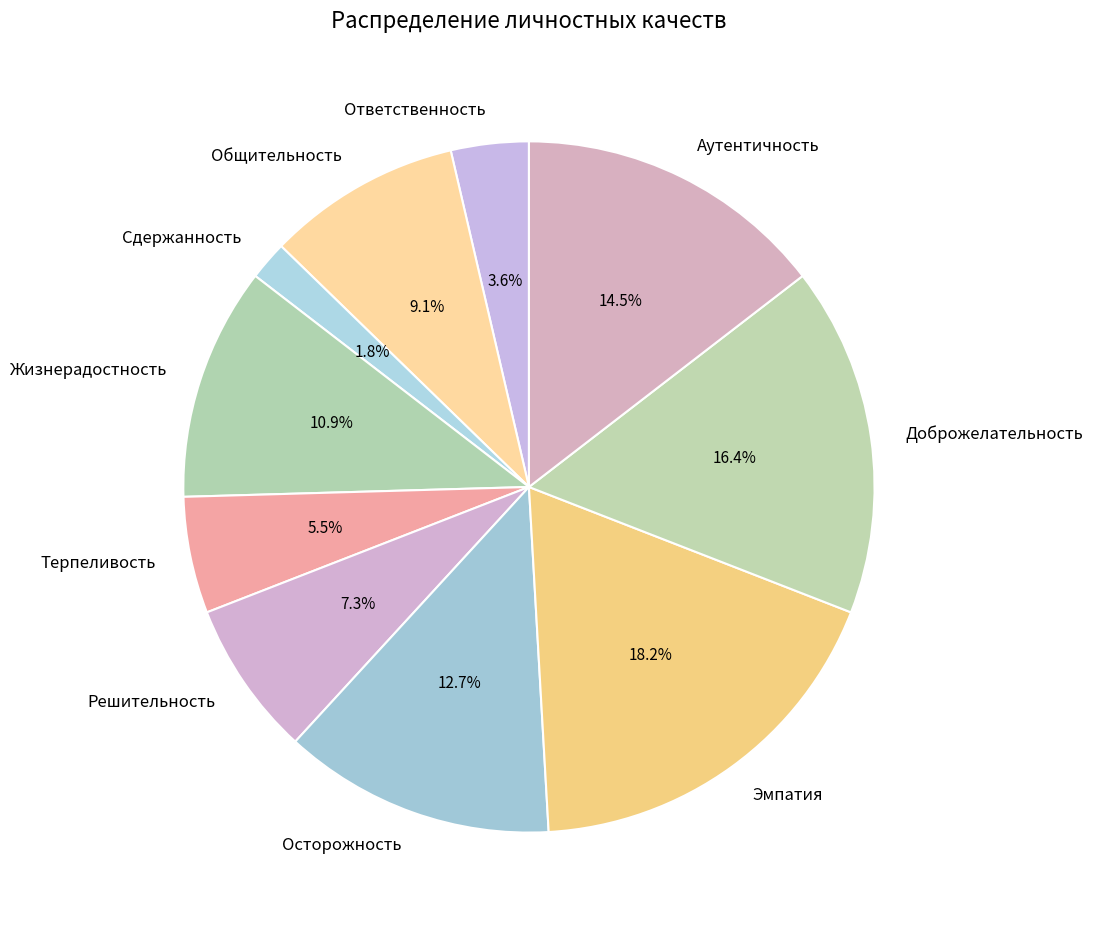

Is the sum of Ответственность and Доброжелательность greater than half?

No